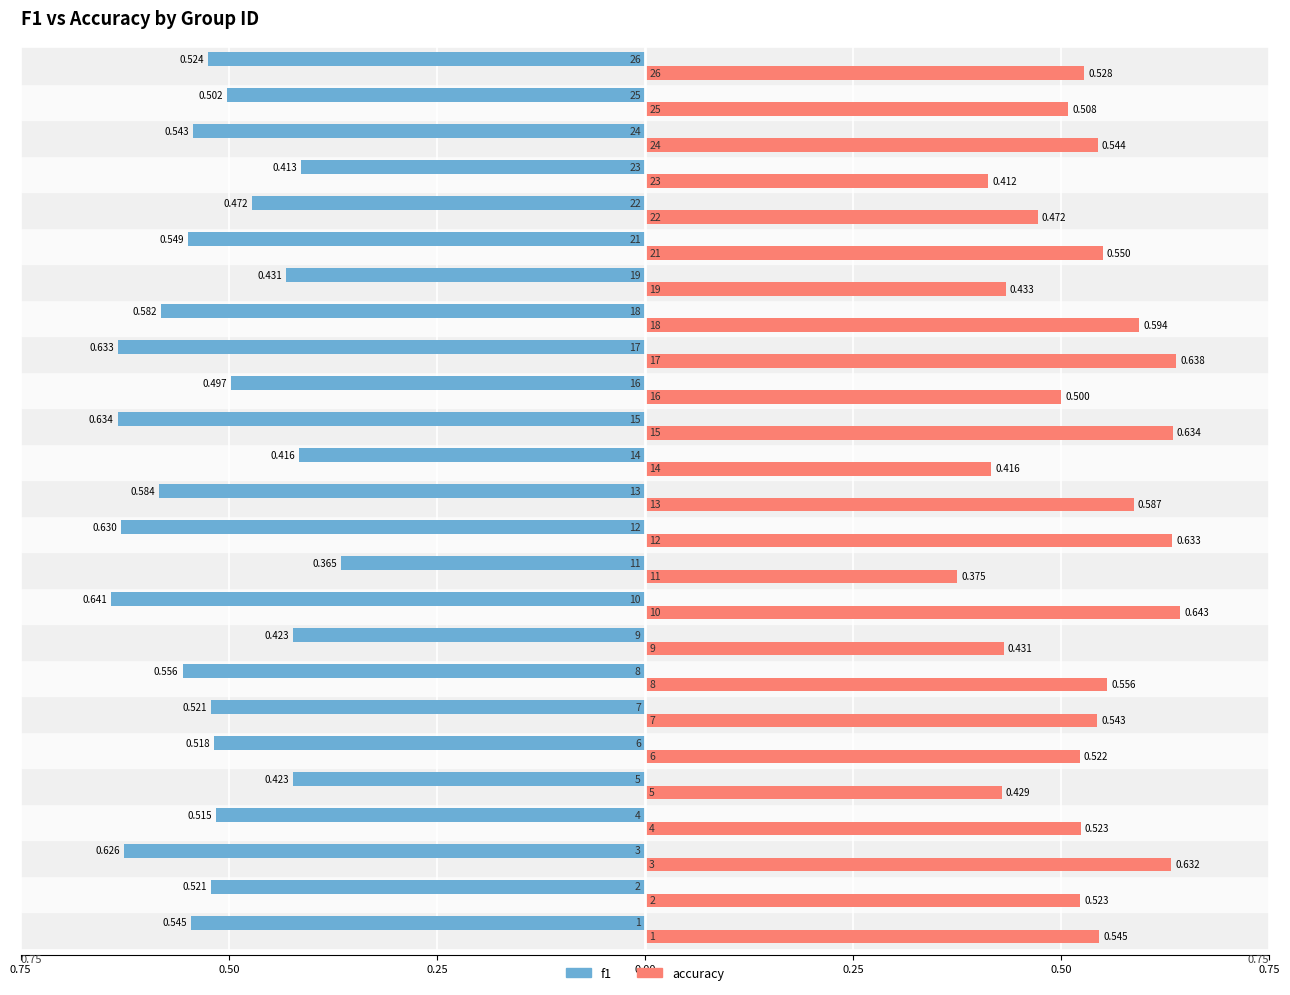

Which series has the largest total across all categories?

accuracy